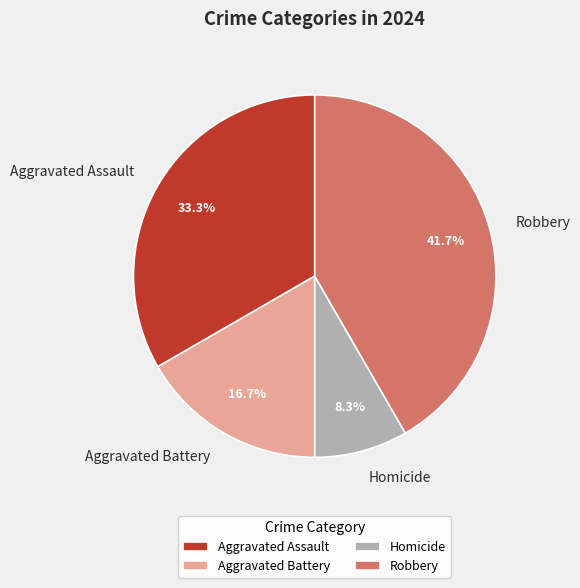

Between Aggravated Assault and Robbery, which is larger?

Robbery